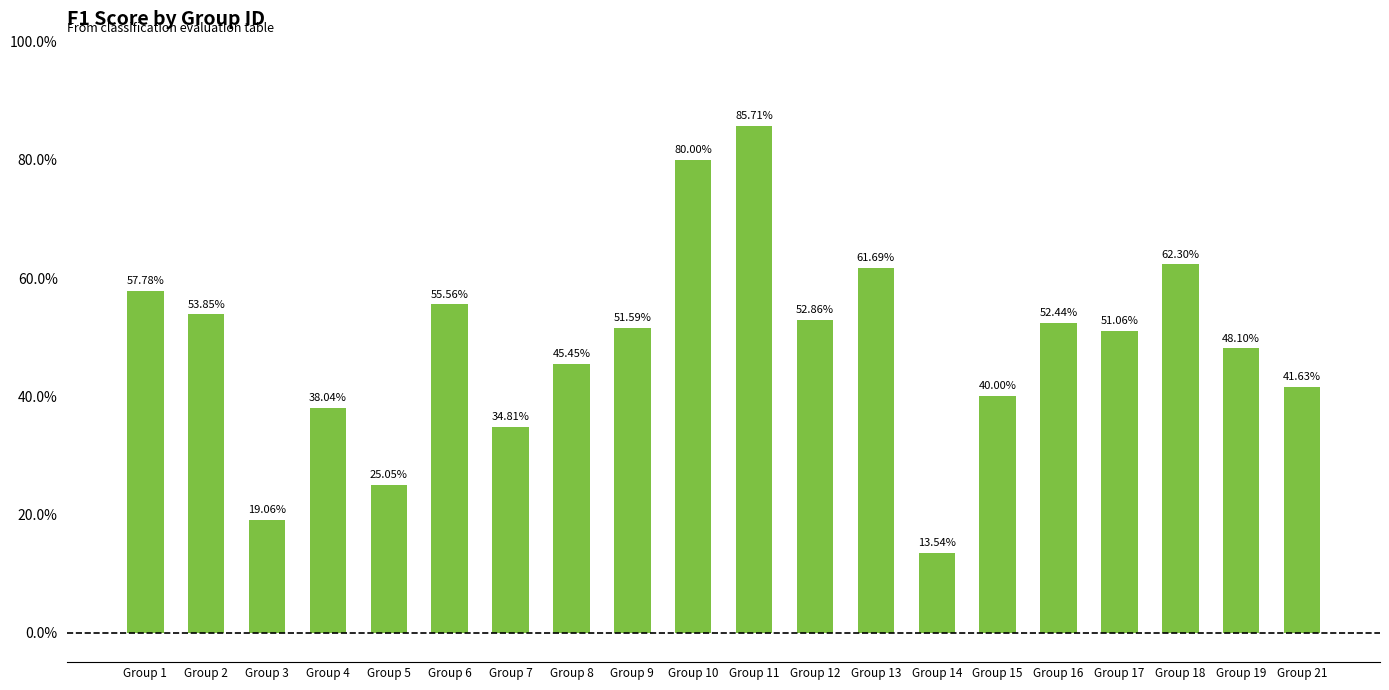

Rank the categories by value from lowest to highest.

Group 14, Group 3, Group 5, Group 7, Group 4, Group 15, Group 21, Group 8, Group 19, Group 17, Group 9, Group 16, Group 12, Group 2, Group 6, Group 1, Group 13, Group 18, Group 10, Group 11